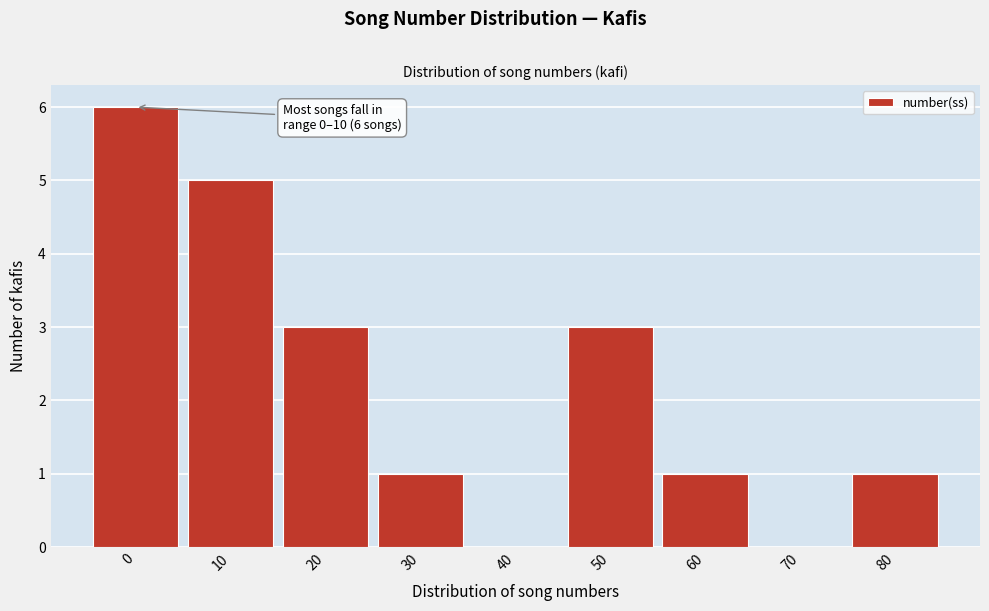

Reading left to right, extract all data points from this chart.

0=6	10=5	20=3	30=1	40=0	50=3	60=1	70=0	80=1